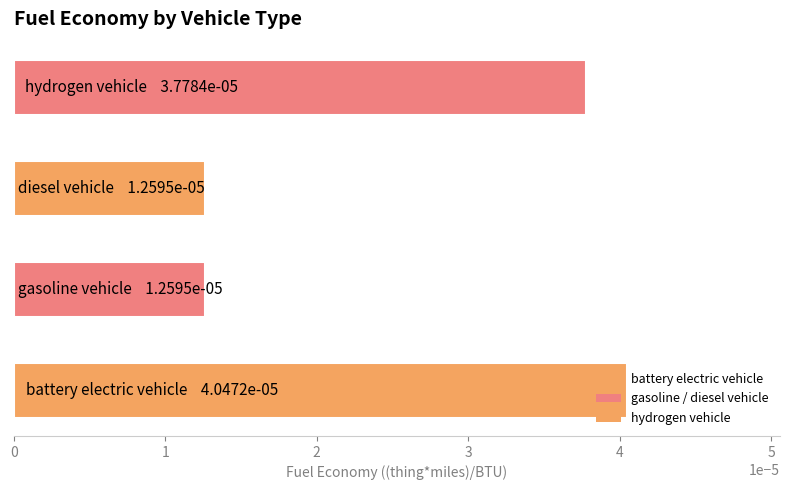

How many values are between 0 and 1?

4